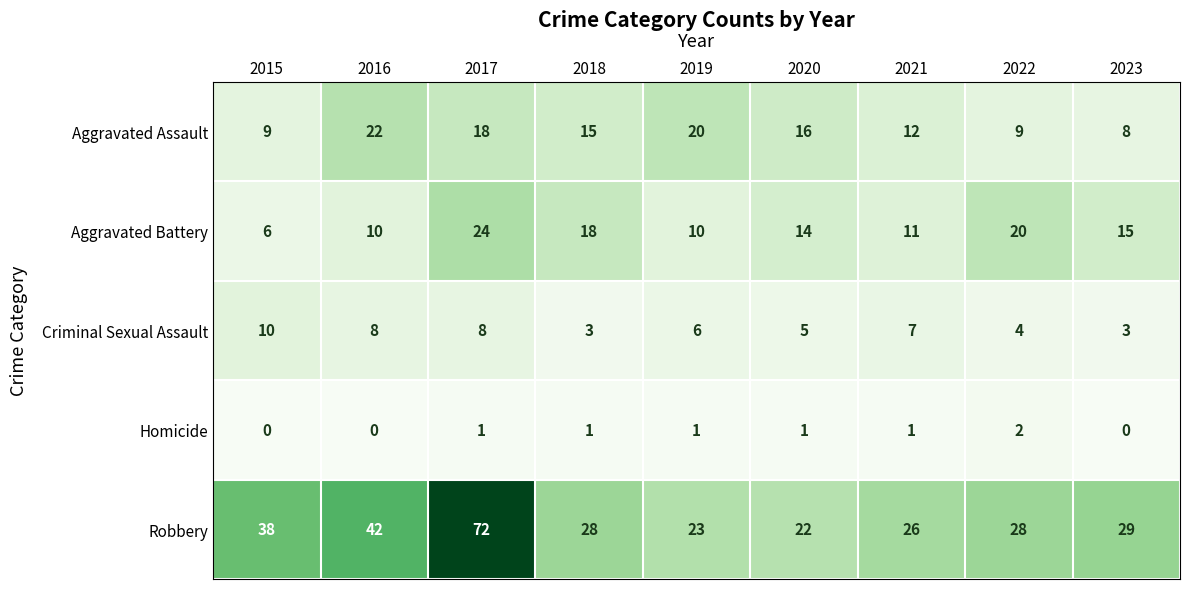

Rank the series at 2023 from highest to lowest value.

Robbery, Aggravated Battery, Aggravated Assault, Criminal Sexual Assault, Homicide